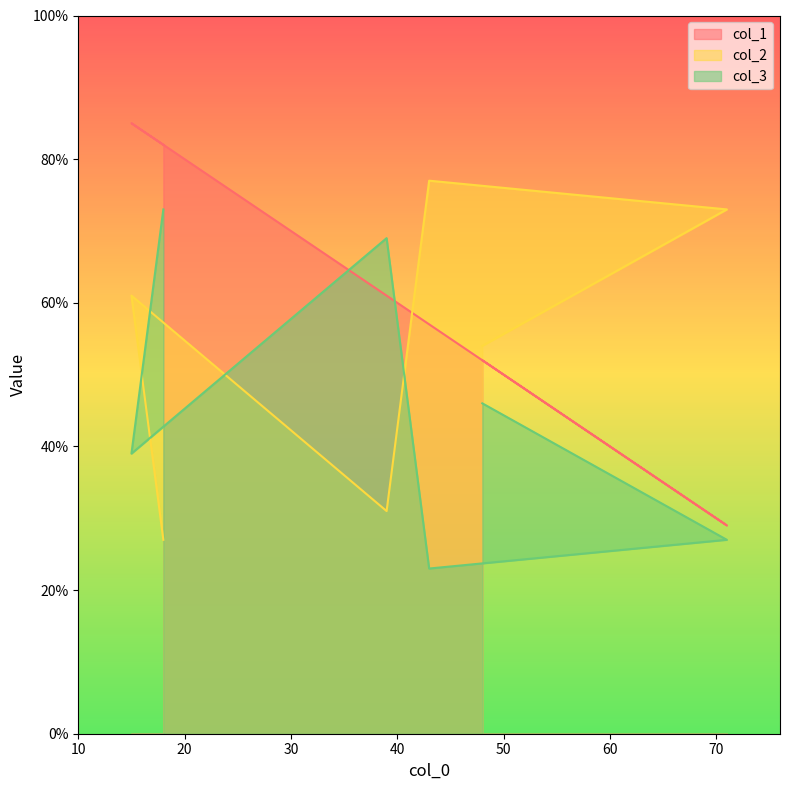

Is it true that col_3 equals 23 at 43?

True